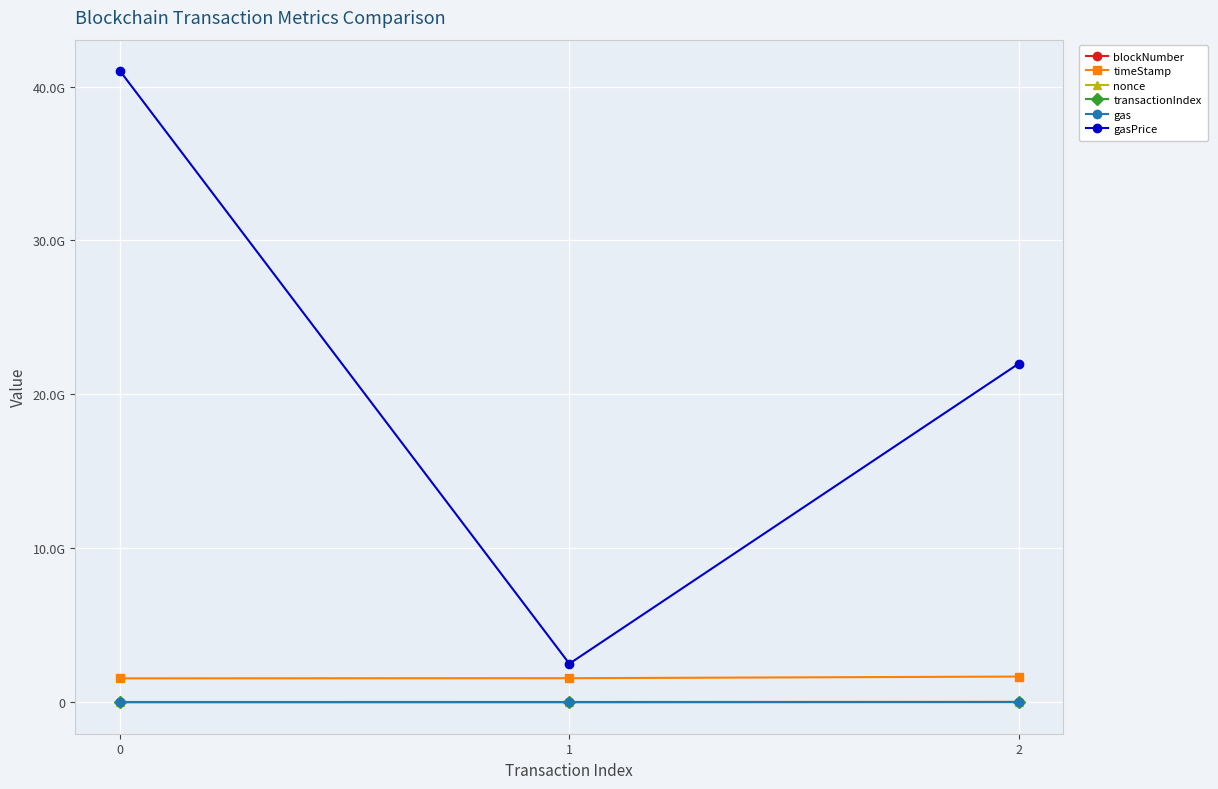

The gasPrice series shows 8971644566 at 2. True or false?

False